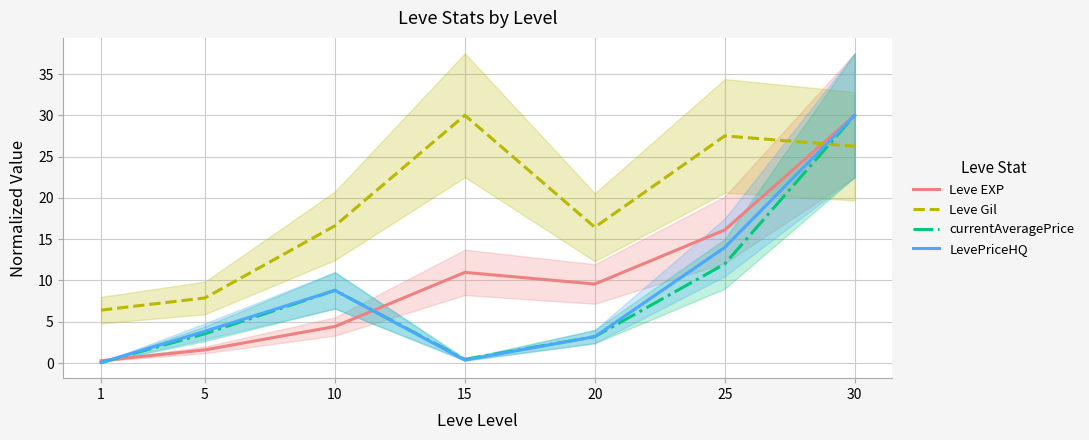

Where do currentAveragePrice and Leve EXP first cross each other?

1 and 5